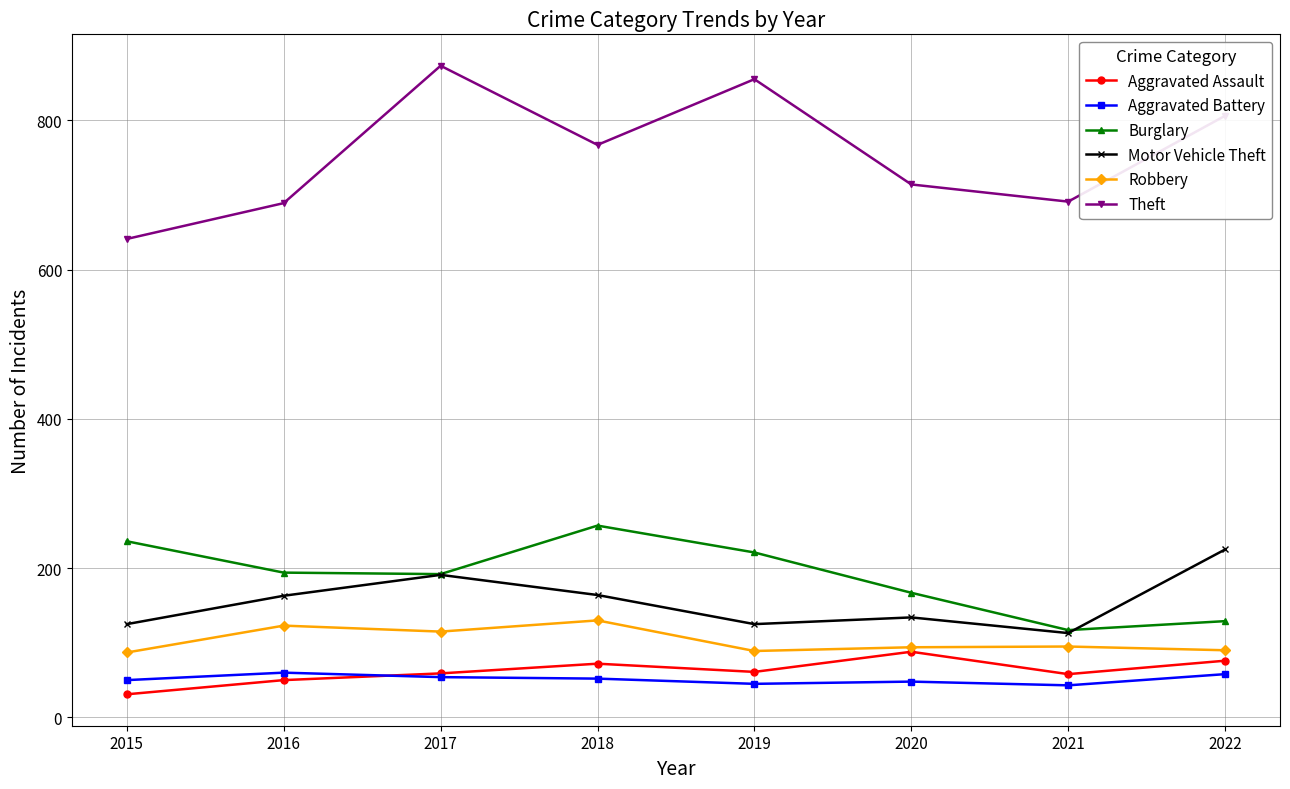

Where is Theft nearest to the value 757?

2018